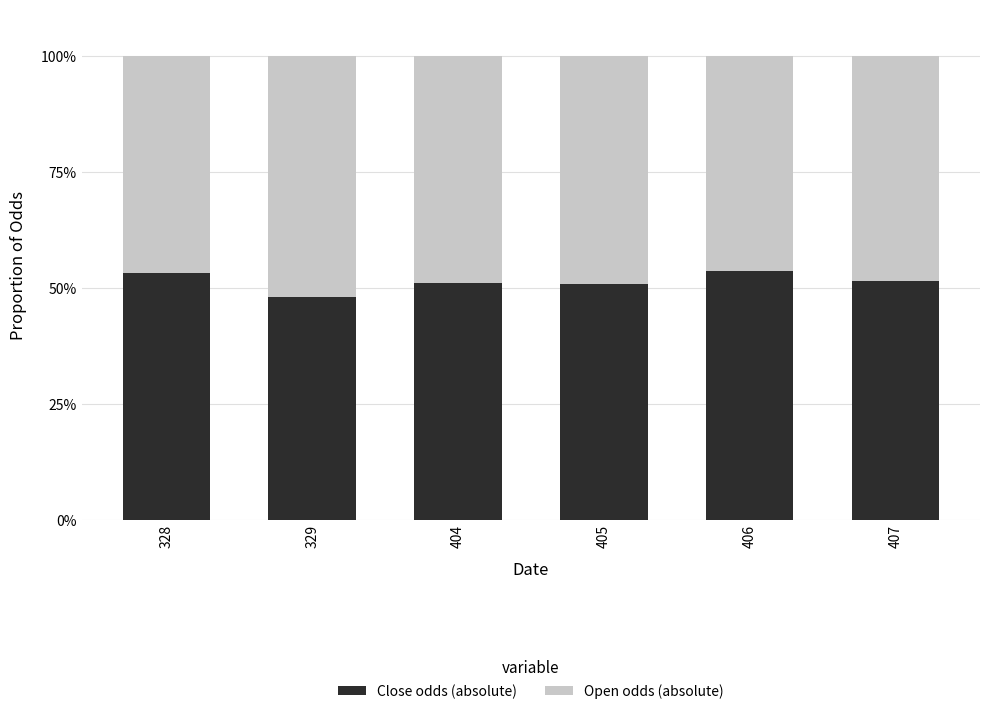

What is the total value across all series at 406?

100.0